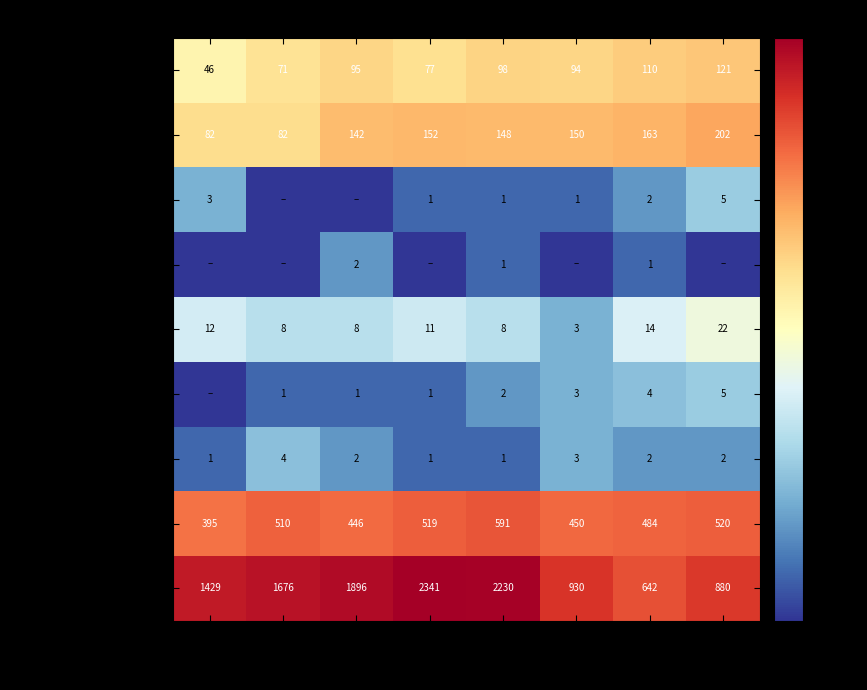

At which category is the sum across all series the highest?

2018